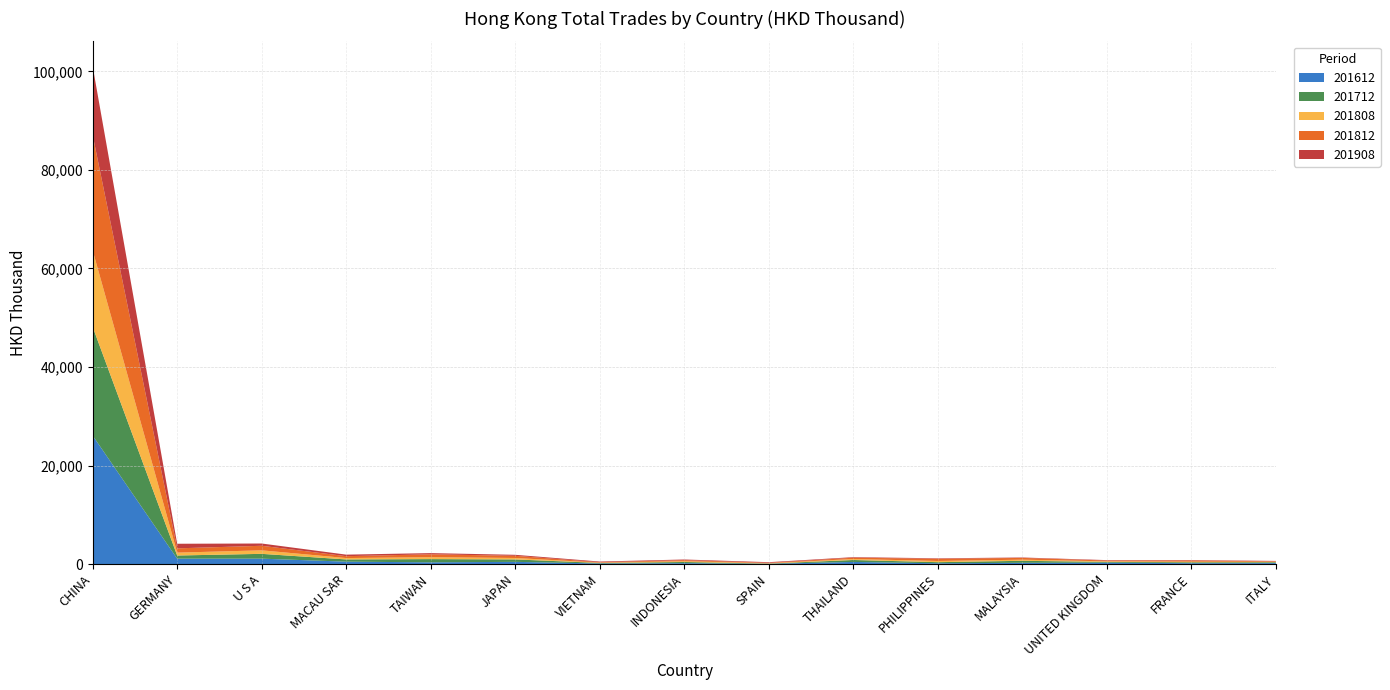

Reading left to right, extract all data points from this chart.

201612: 26080.5	1087.3	1088.7	478.8	345.7	439.6	112.2	172.6	52.8	424.4	151.4	249.9	270.6	170.6	188.3
201712: 22071.0	642.3	975.9	452.8	652.4	493.8	107.3	240.2	35.5	392.8	223.4	402.6	158.8	183.0	170.8
201808: 15533.7	582.9	712.1	278.3	387.1	293.0	54.5	164.5	70.4	199.3	241.4	229.2	116.6	123.2	85.6
201812: 23420.8	869.2	927.3	382.2	589.5	440.6	95.9	211.3	89.6	263.6	445.5	354.9	163.4	244.3	110.1
201908: 13953.1	933.6	459.8	311.7	241.8	203.0	132.7	129.8	125.1	115.4	99.6	87.4	84.2	84.1	74.7